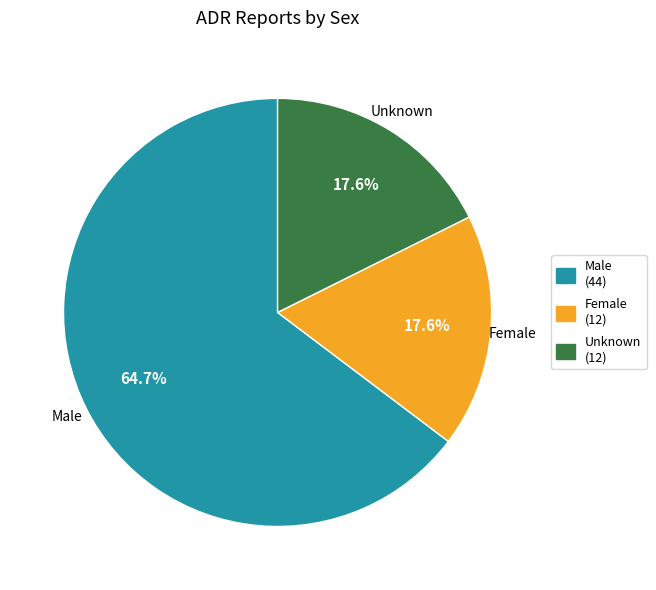

To the nearest percent, what is the combined percentage of Male and Unknown?

82%